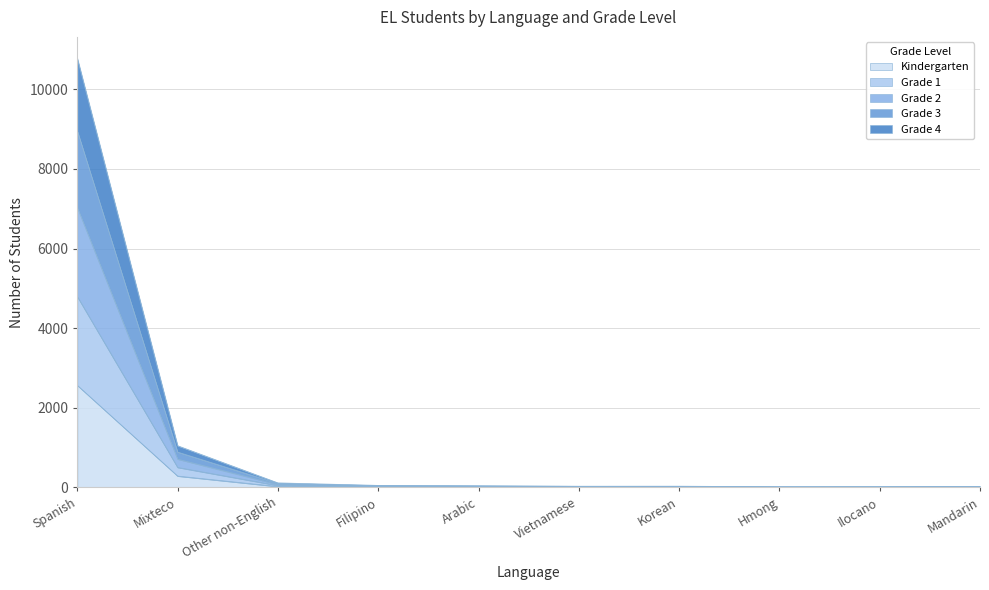

True or false: Grade 3 and Grade 1 cross at least once.

False